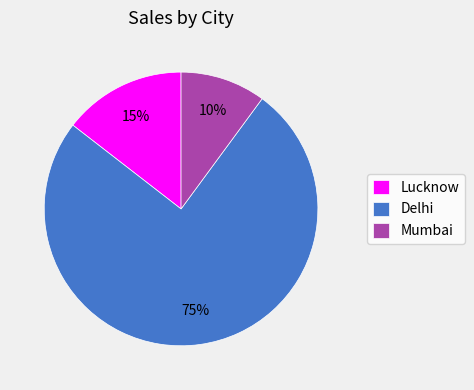

Between Delhi and Mumbai, which is larger?

Delhi